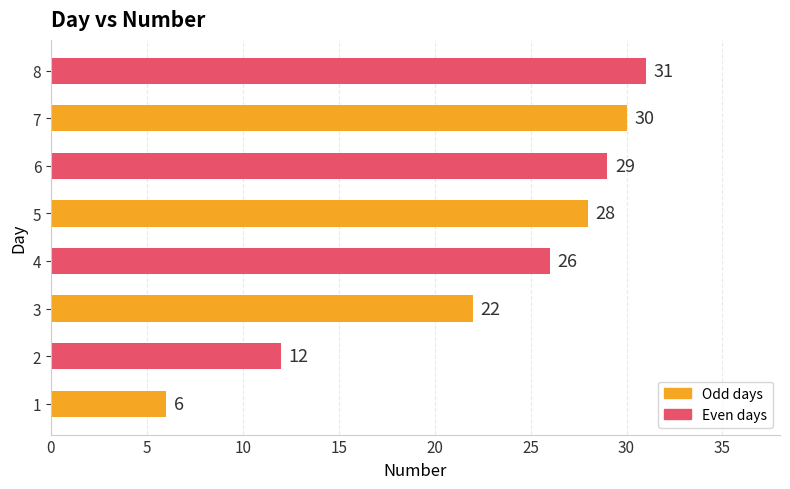

Reading top to bottom, what are all the values shown in this chart?

31	30	29	28	26	22	12	6